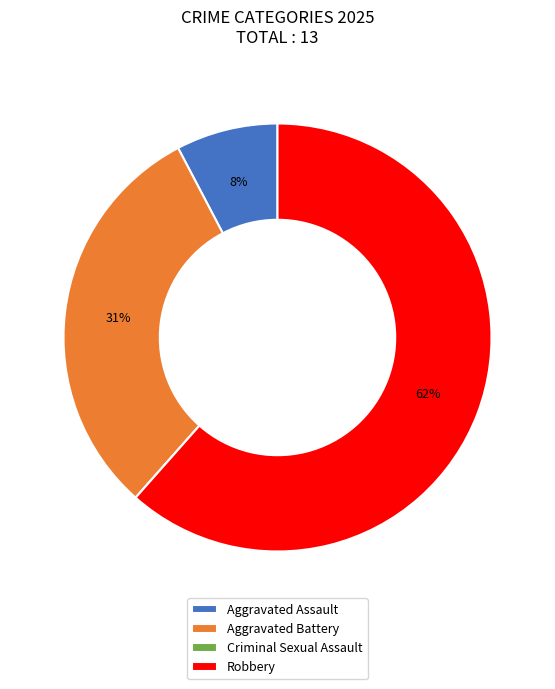

The Aggravated Battery slice represents 31% of the pie. True or false?

True